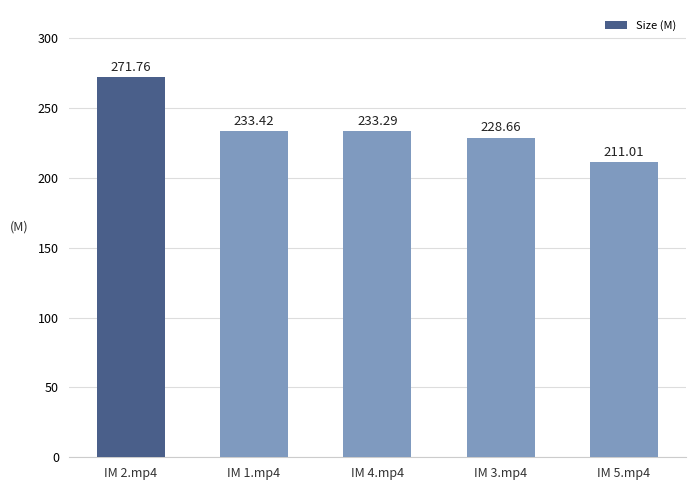

Where does the data first go above 233?

IM 2.mp4